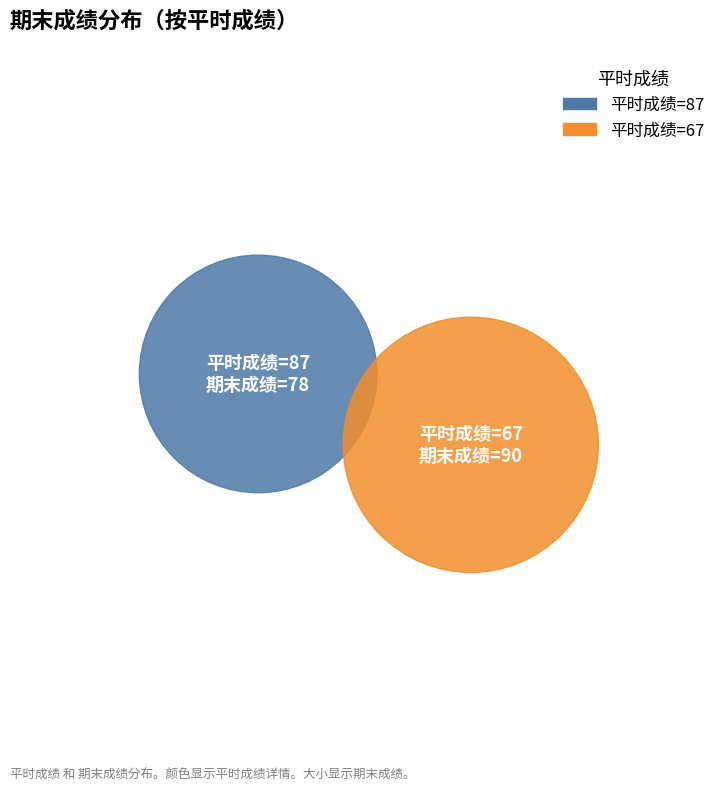

Is there any slice that represents more than half of the pie?

Yes